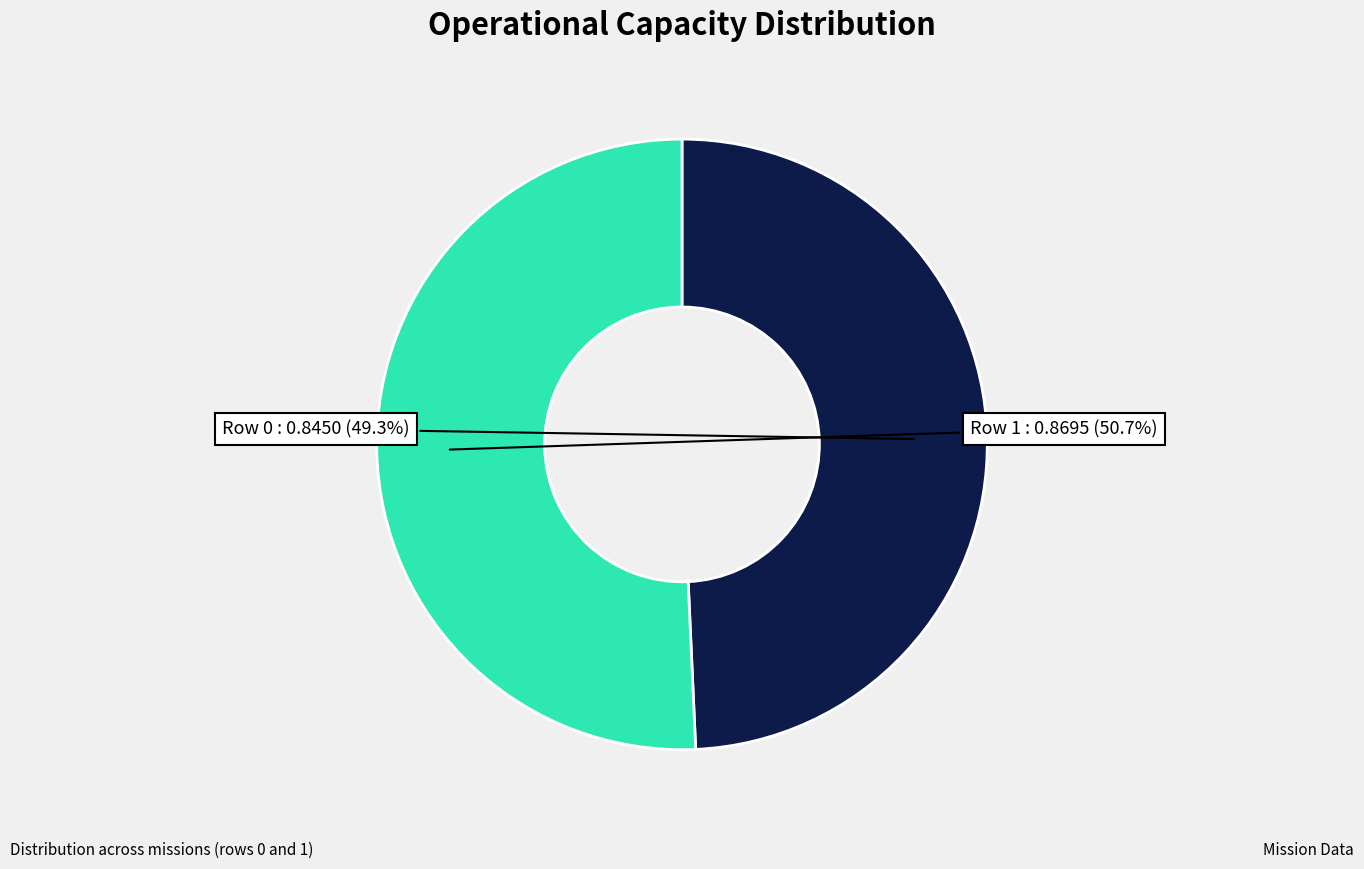

Is there a majority slice in this chart?

Yes